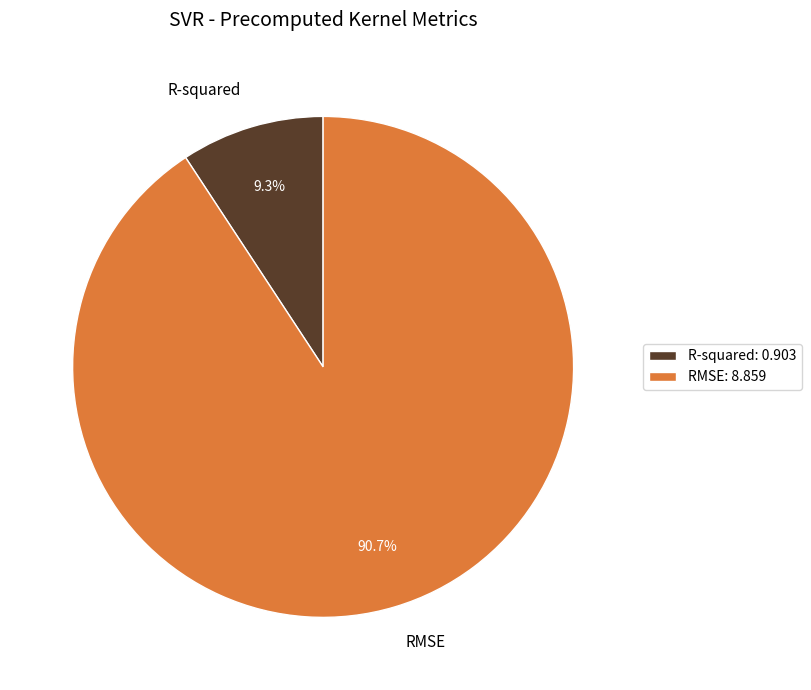

To the nearest percent, what is the average slice percentage?

50%